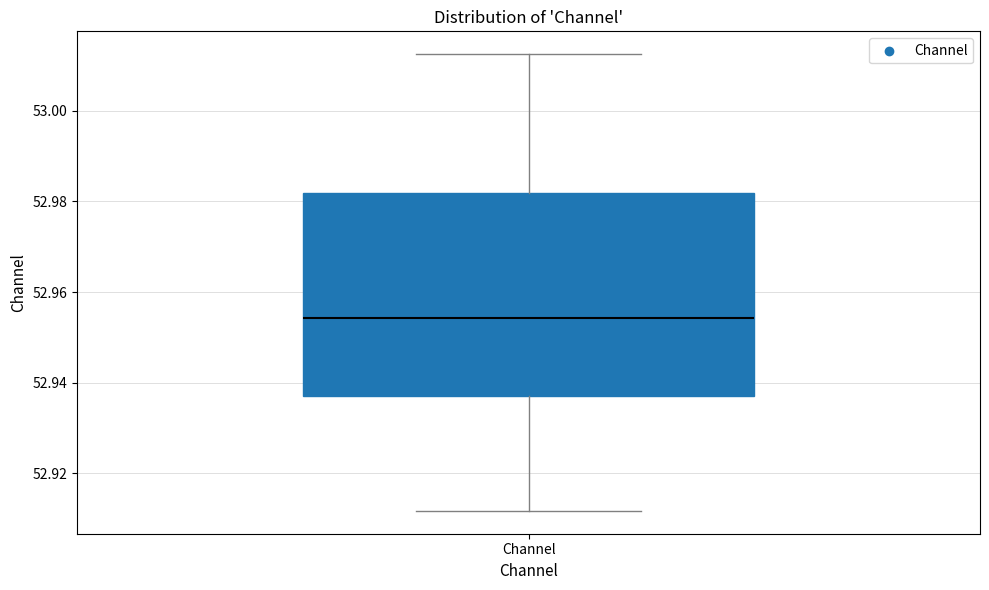

Transcribe this box plot: give where the median line is, the range the box spans, and where the two whiskers end, as read against the y-axis. The values are not printed on the chart, so give them approximately, as read against the axis.

median 52.954, box 52.938 to 52.982, whiskers 52.912 to 53.012